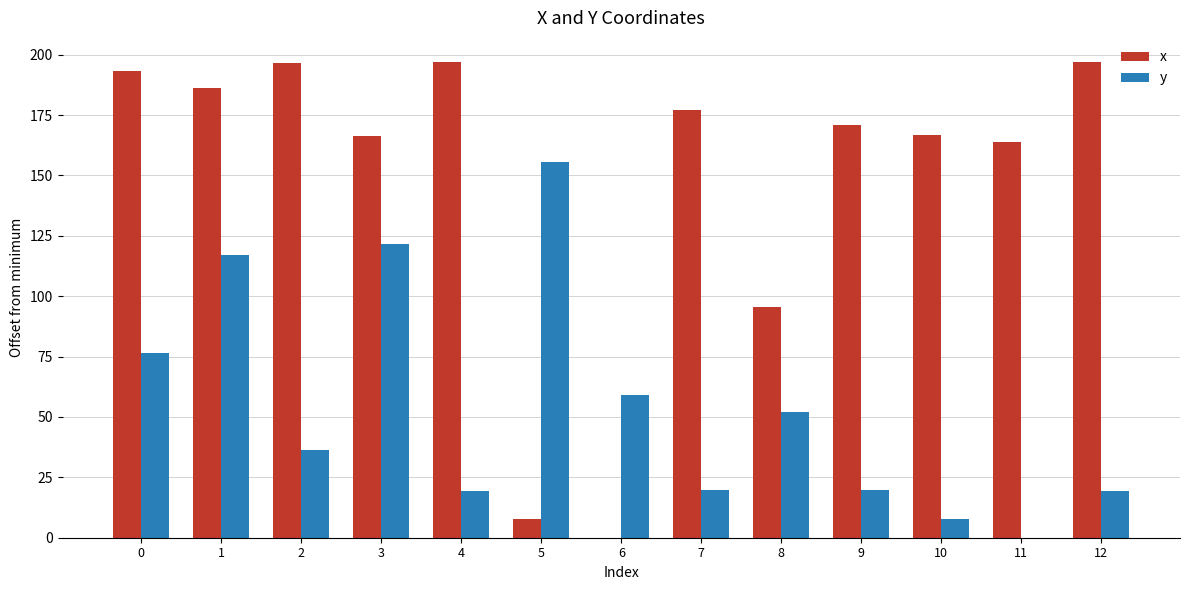

Is the value of y at 3 greater than the value of x at 12?

No